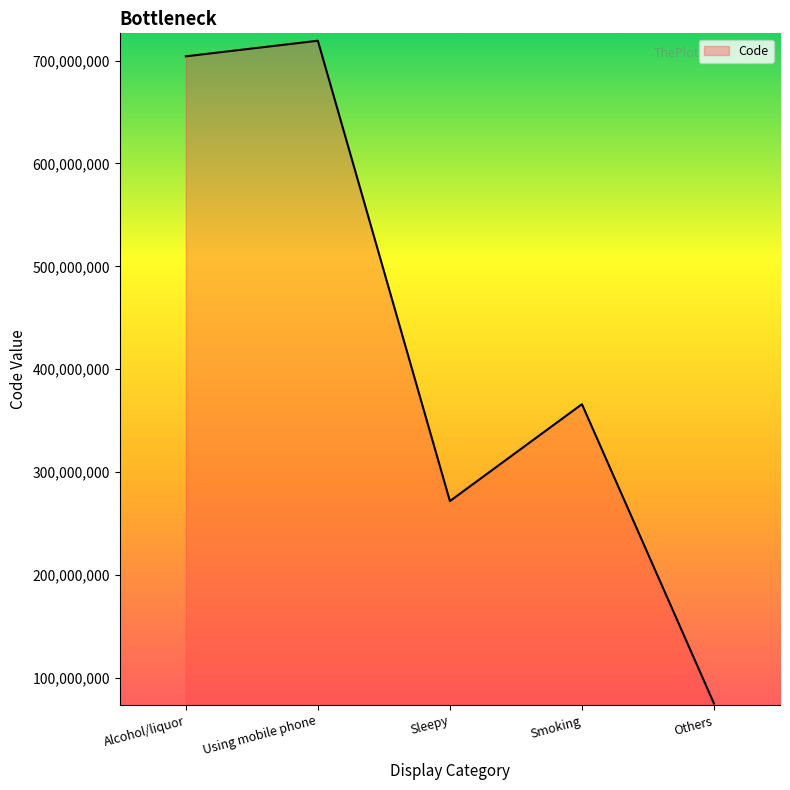

The value at Others is 74964007. True or false?

True